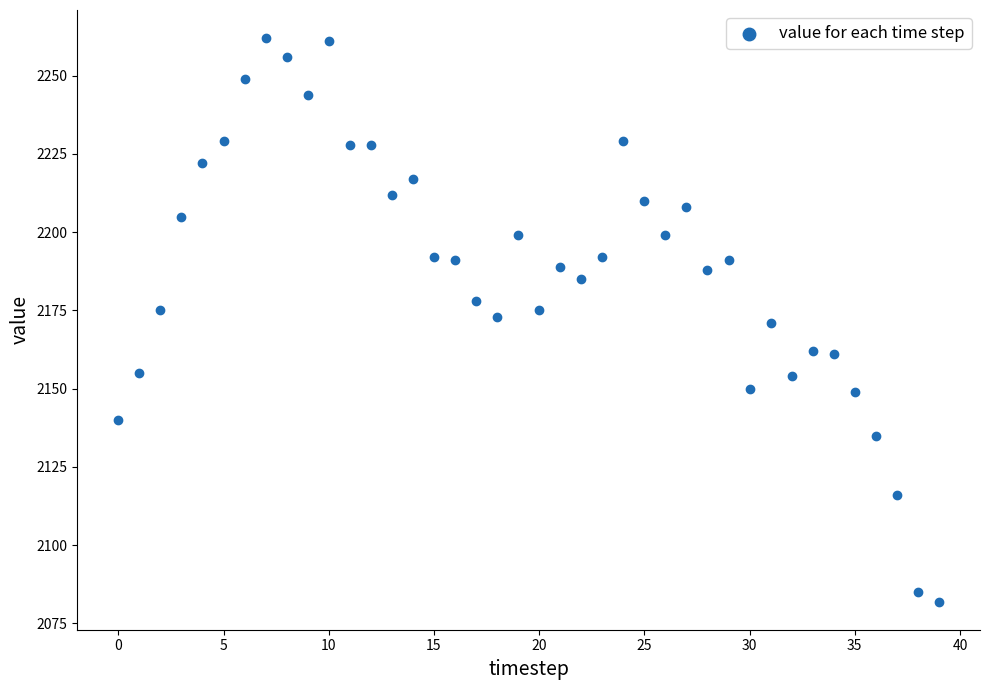

What is the range of Y values (max minus min)?

180